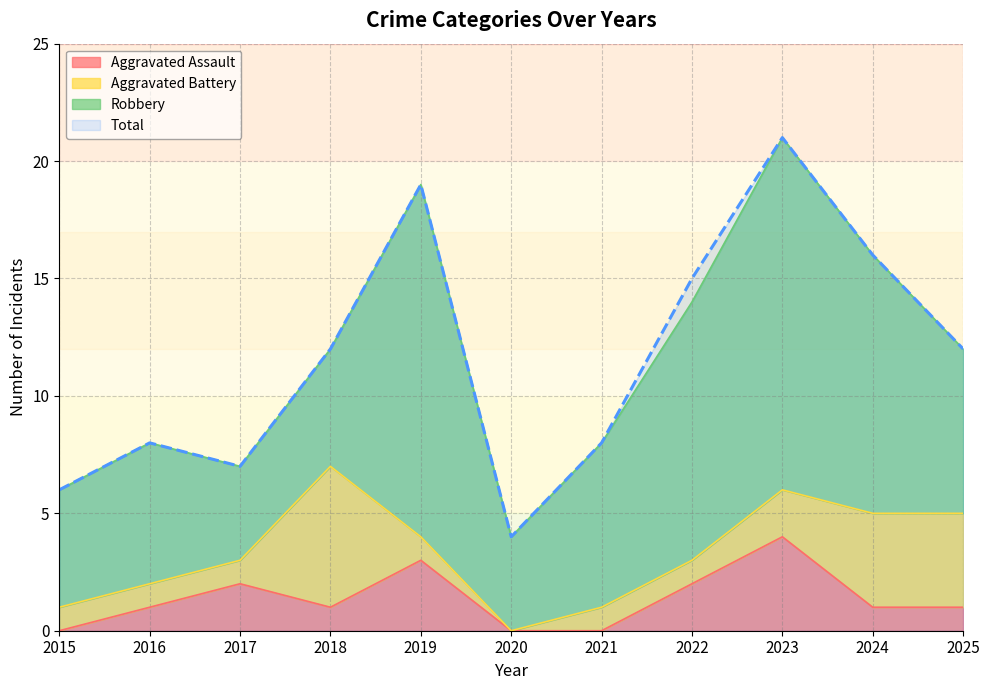

Is it true that Aggravated Assault equals 3 at 2017?

False